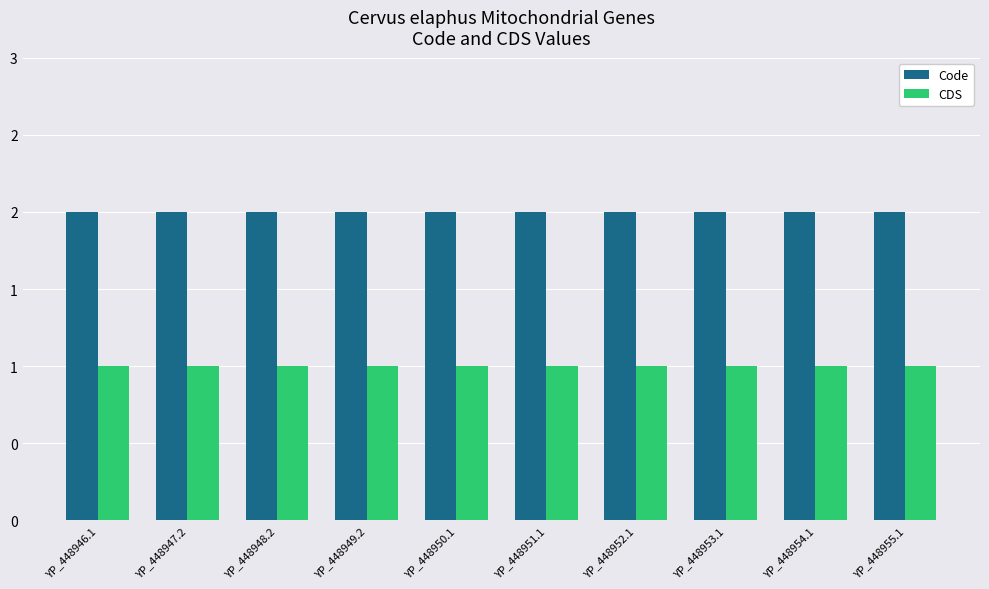

Is it true that Code equals 4 at YP_448951.1?

False